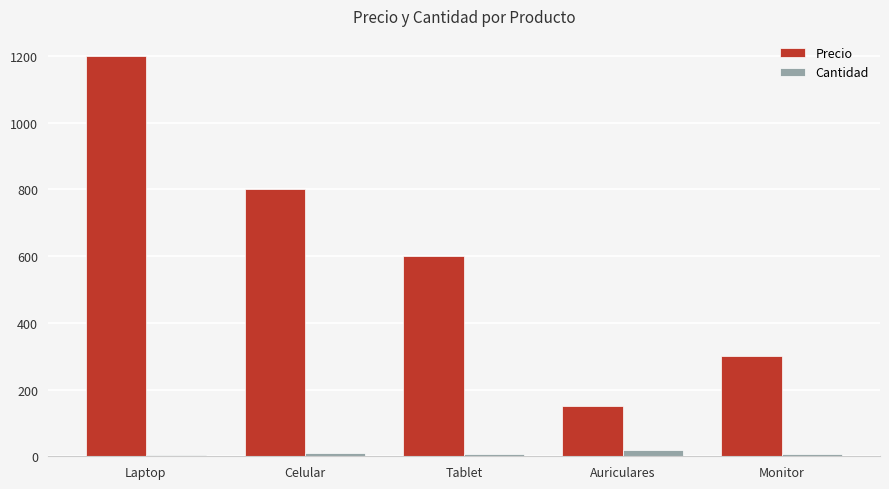

What is the label of the 2nd bar from the left?

Celular